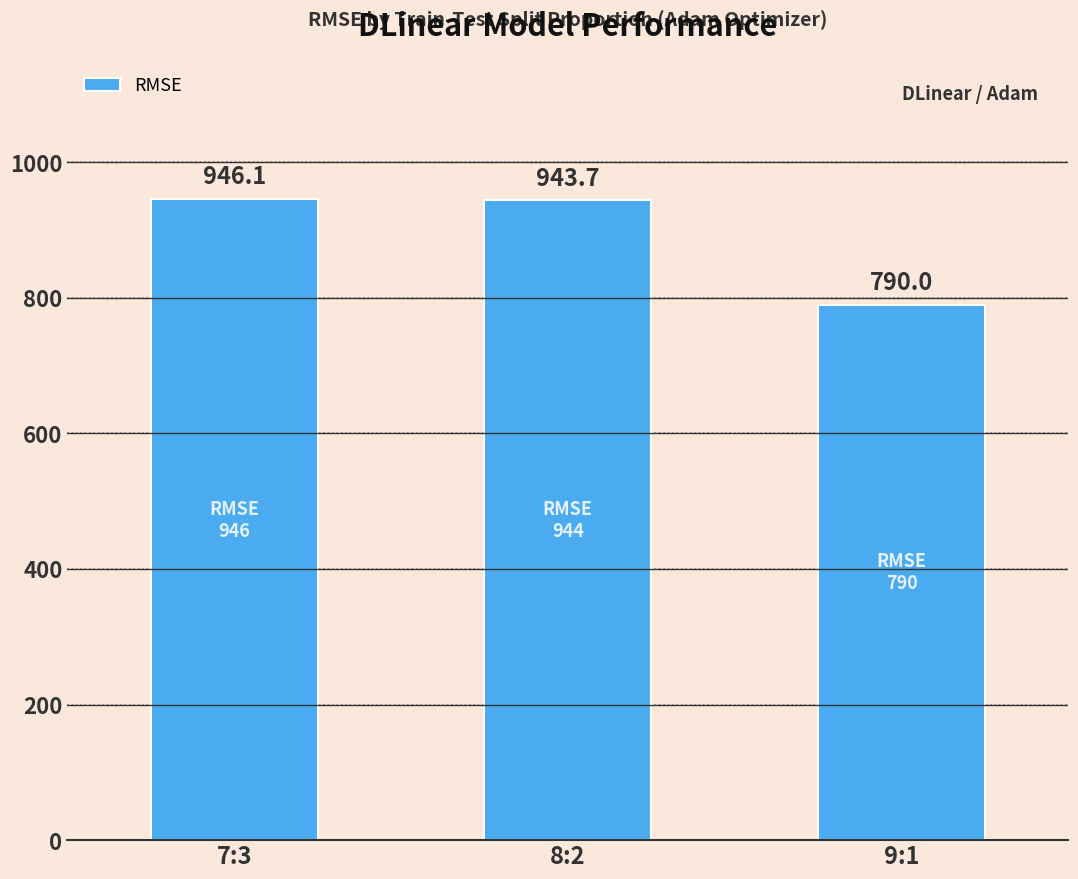

What is the difference between the second highest and minimum values?

153.7